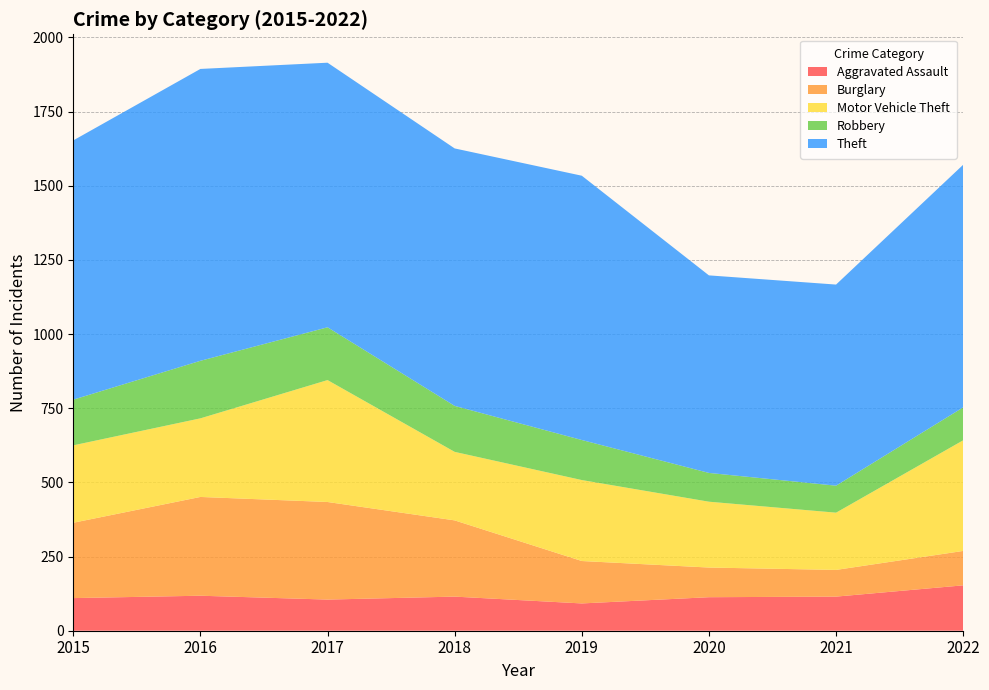

Reading right to left, what are all the values shown in this chart?

Aggravated Assault: 153	115	113	92	115	105	118	110
Burglary: 116	90	100	143	257	329	333	254
Motor Vehicle Theft: 373	193	222	273	231	411	265	261
Robbery: 111	91	97	135	155	178	194	154
Theft: 818	678	666	891	868	892	984	874